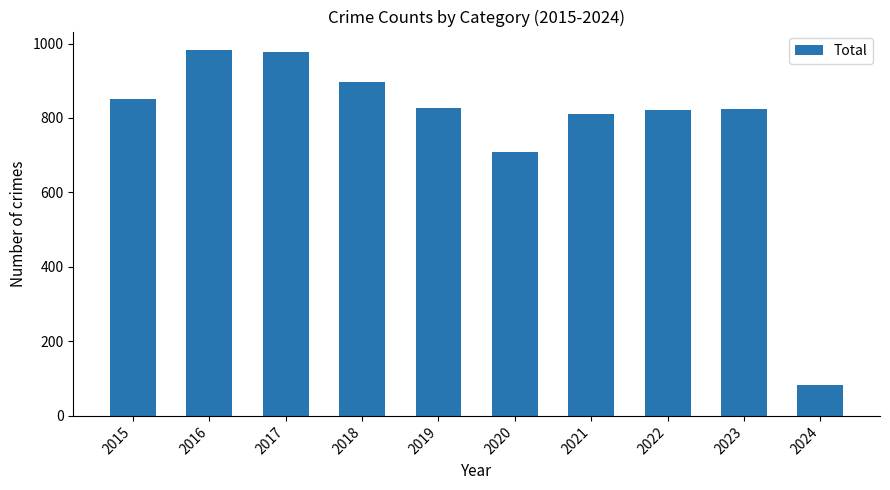

What is the change in value from 2018 to 2022?

-76